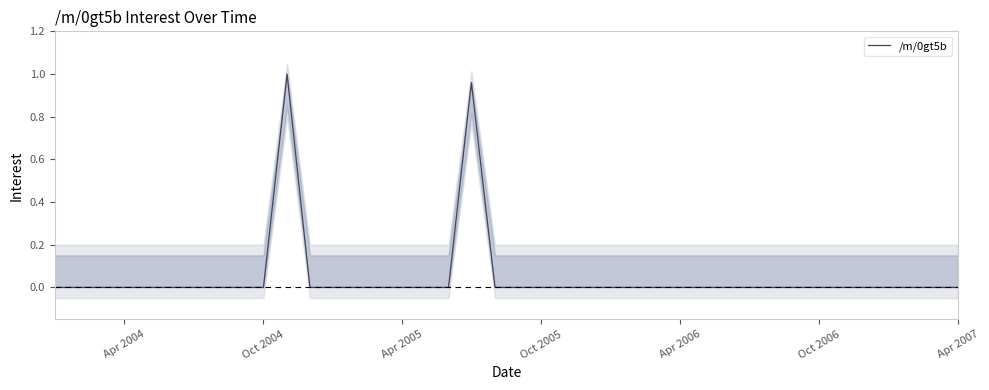

The /m/0gt5b series shows 0.0 at Oct 2006. True or false?

True